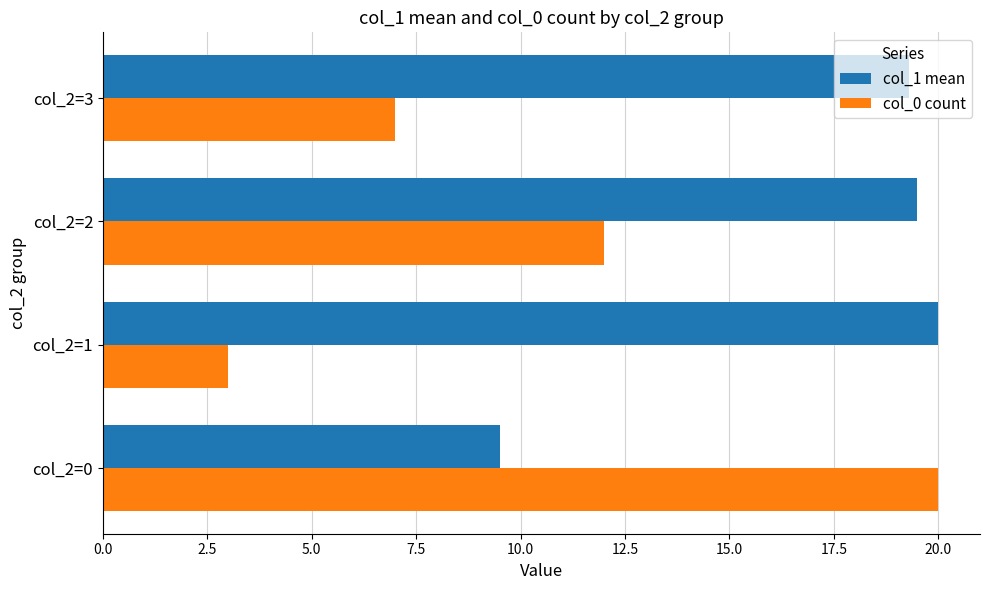

What is the average value of the col_0 count series?

10.5